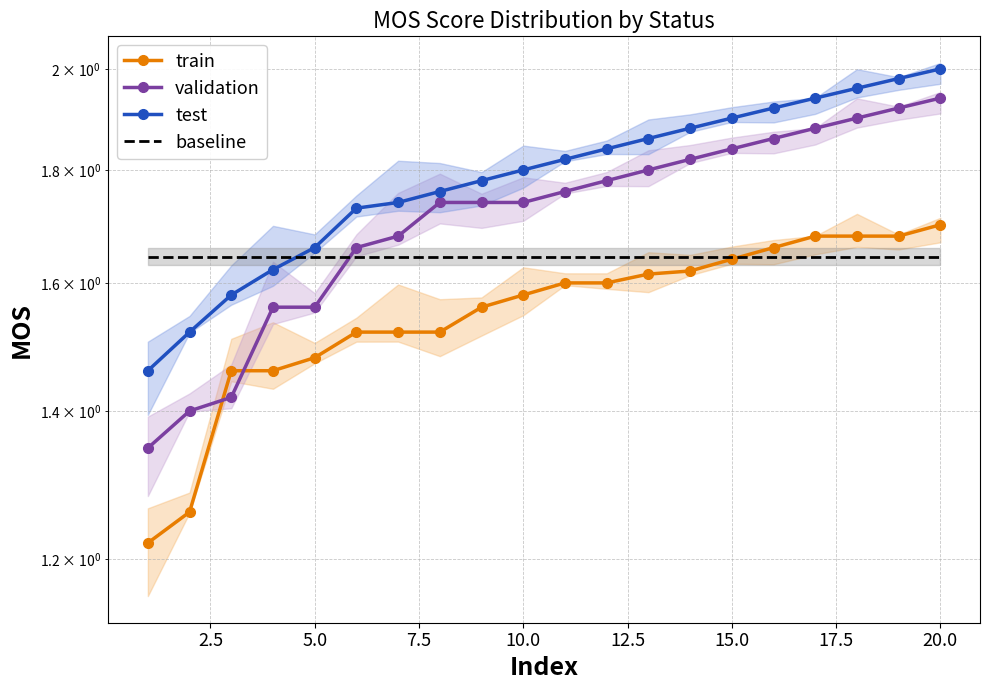

List the series in order of their peak value, highest first.

test, validation, train, baseline